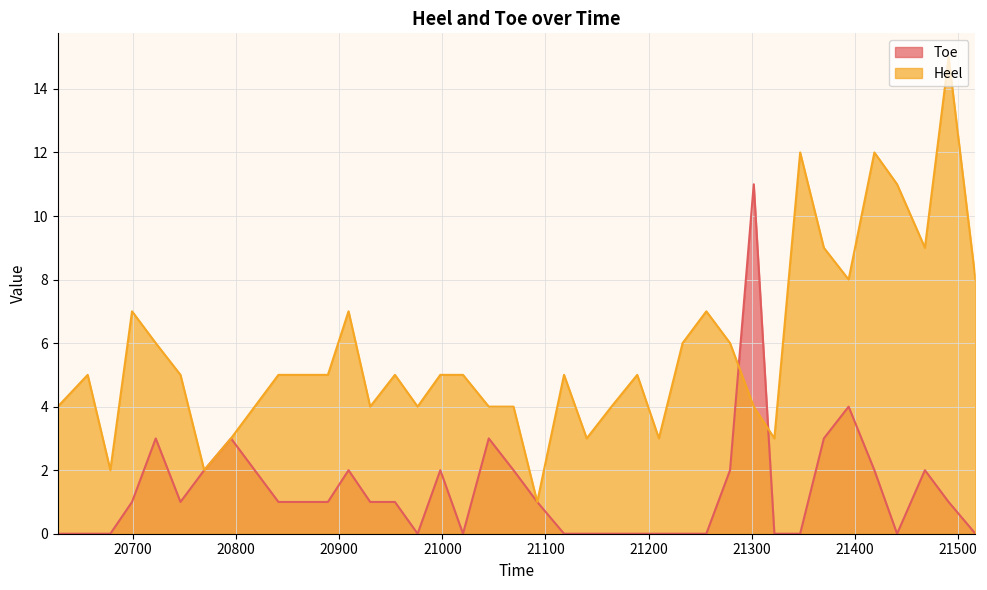

True or false: Heel and Toe cross at least once.

True